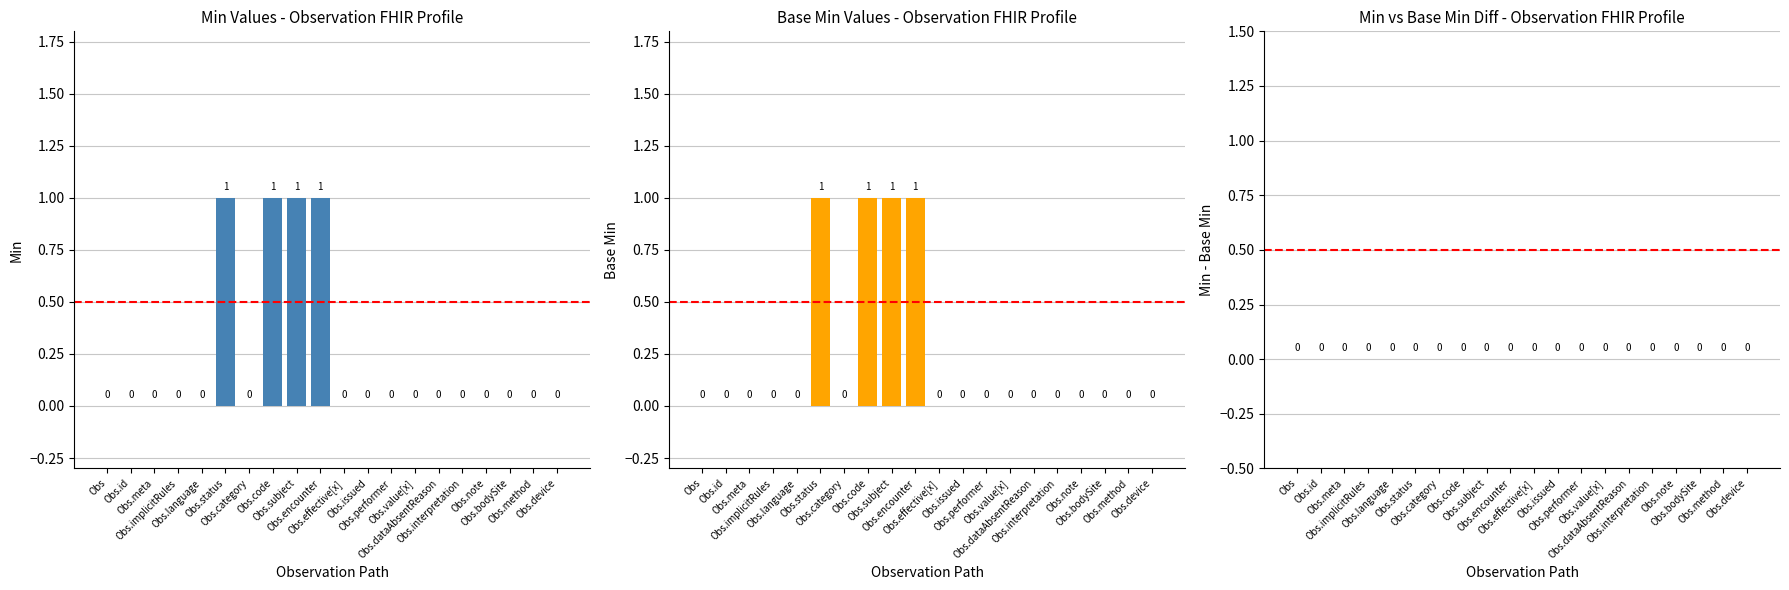

Reading right to left, list all the values displayed in this chart.

Min: 0	0	0	0	0	0	0	0	0	0	1	1	1	0	1	0	0	0	0	0
Base Min: 0	0	0	0	0	0	0	0	0	0	1	1	1	0	1	0	0	0	0	0
Min - Base Min: 0	0	0	0	0	0	0	0	0	0	0	0	0	0	0	0	0	0	0	0